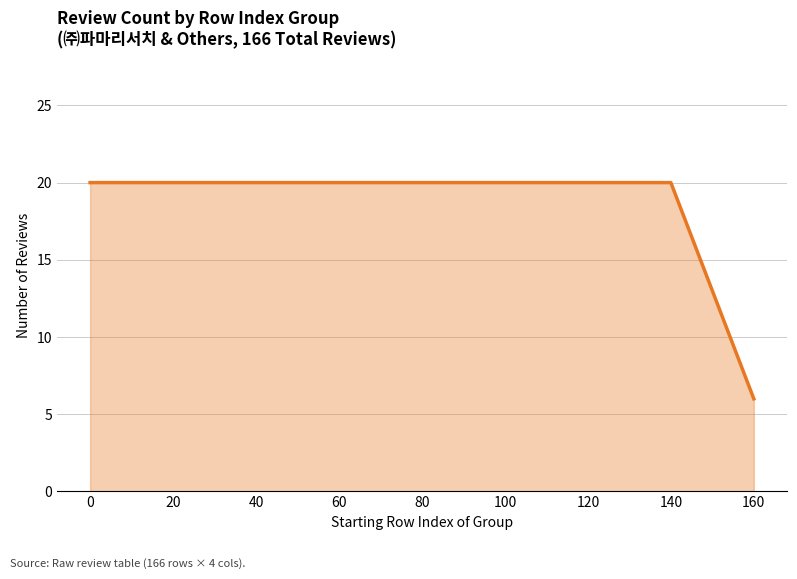

Reading left to right, transcribe all the data shown in this chart.

20	20	20	20	20	20	20	20	6